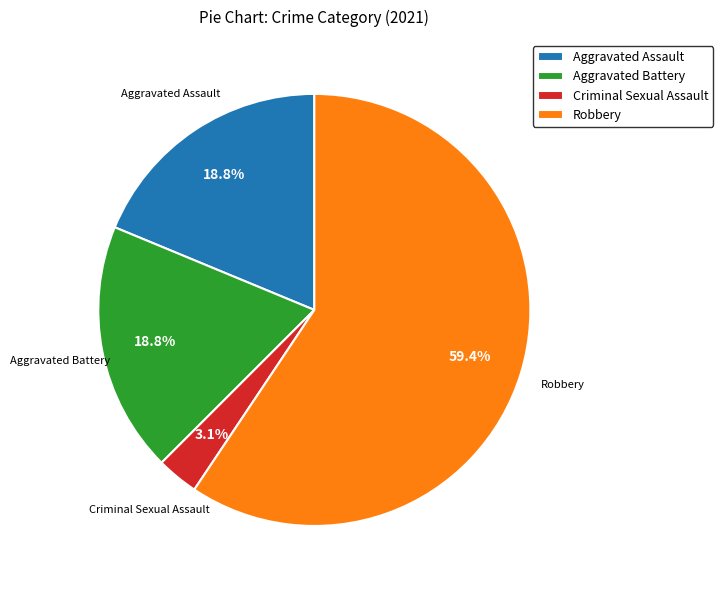

Is it true that Robbery is 72% of the pie?

False